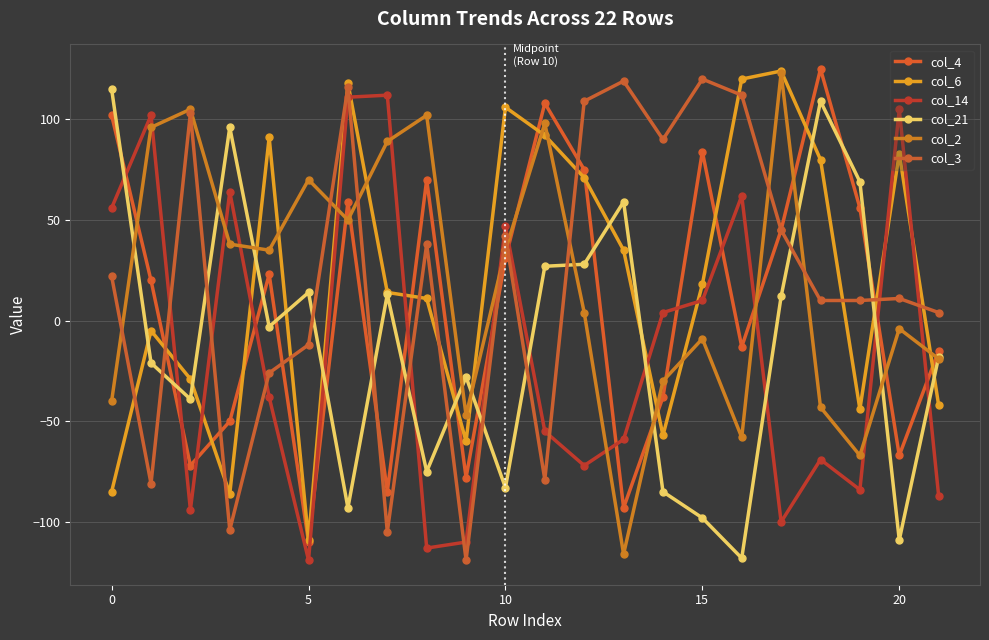

After their last crossing, which series has the higher values: col_2 or col_4?

col_4